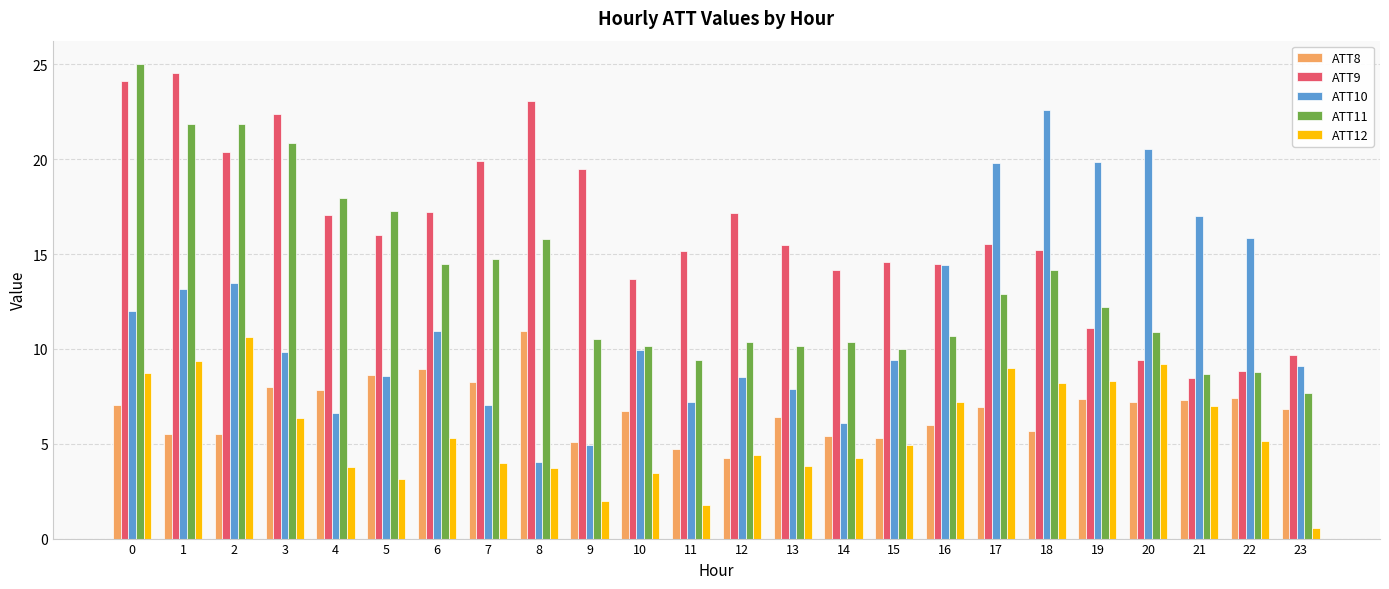

How many bars are there in each group?

5